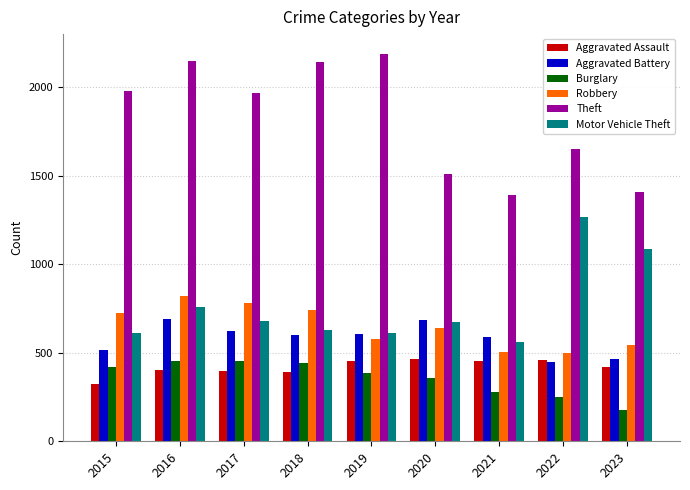

At which label does Theft first exceed 1968?

2015